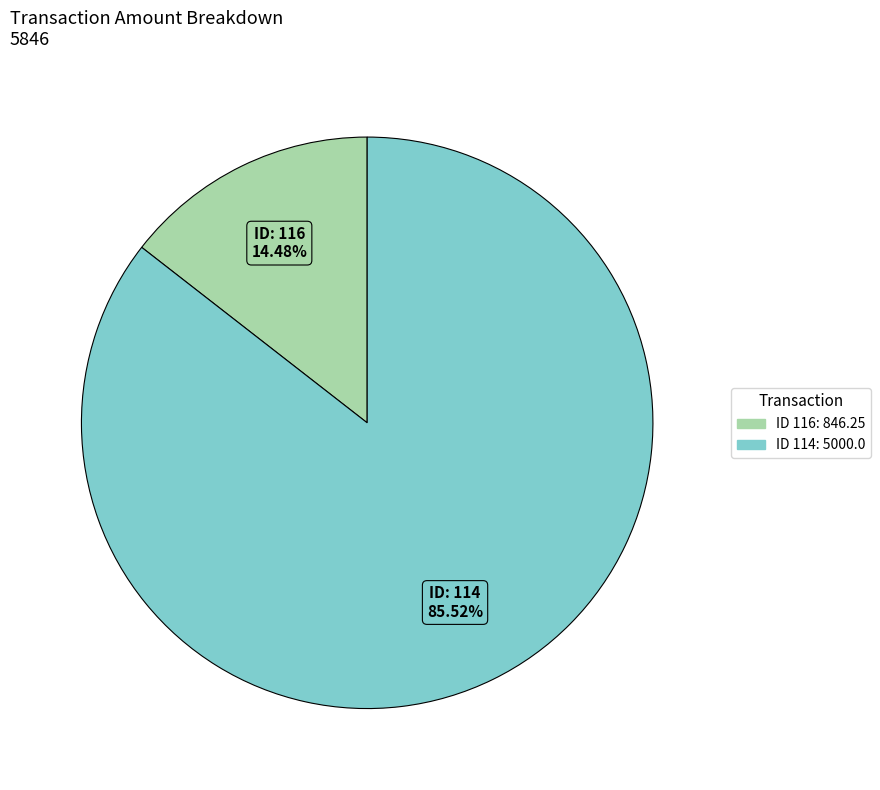

Is there any slice that represents more than half of the pie?

Yes